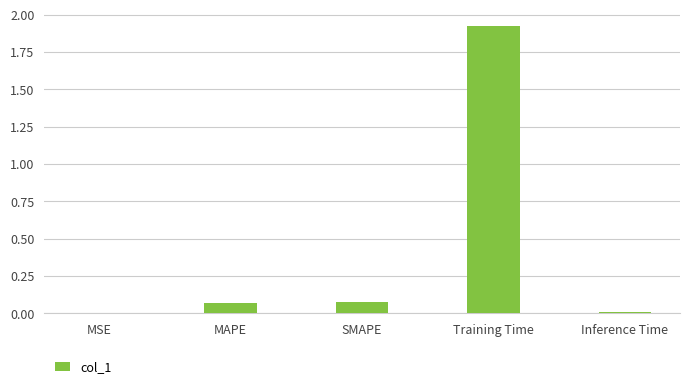

Which label corresponds to the largest value in the chart?

Training Time